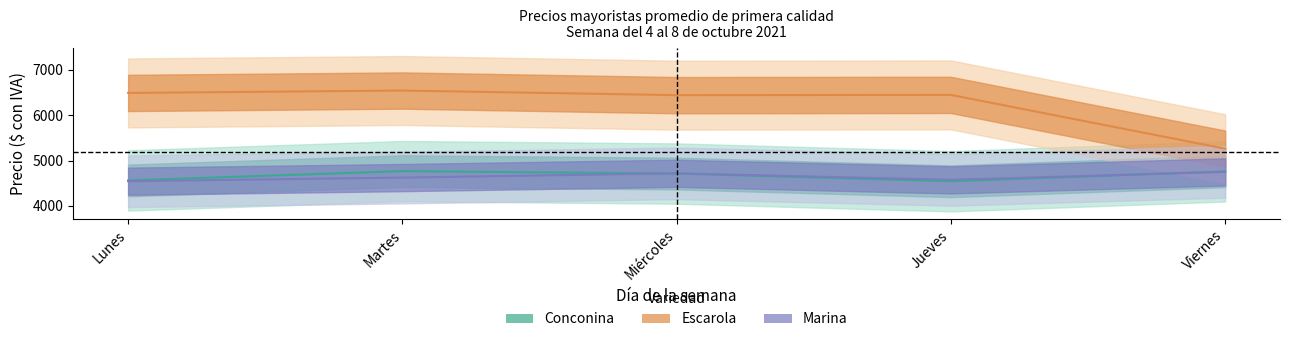

Which category has the highest value across all series?

Martes